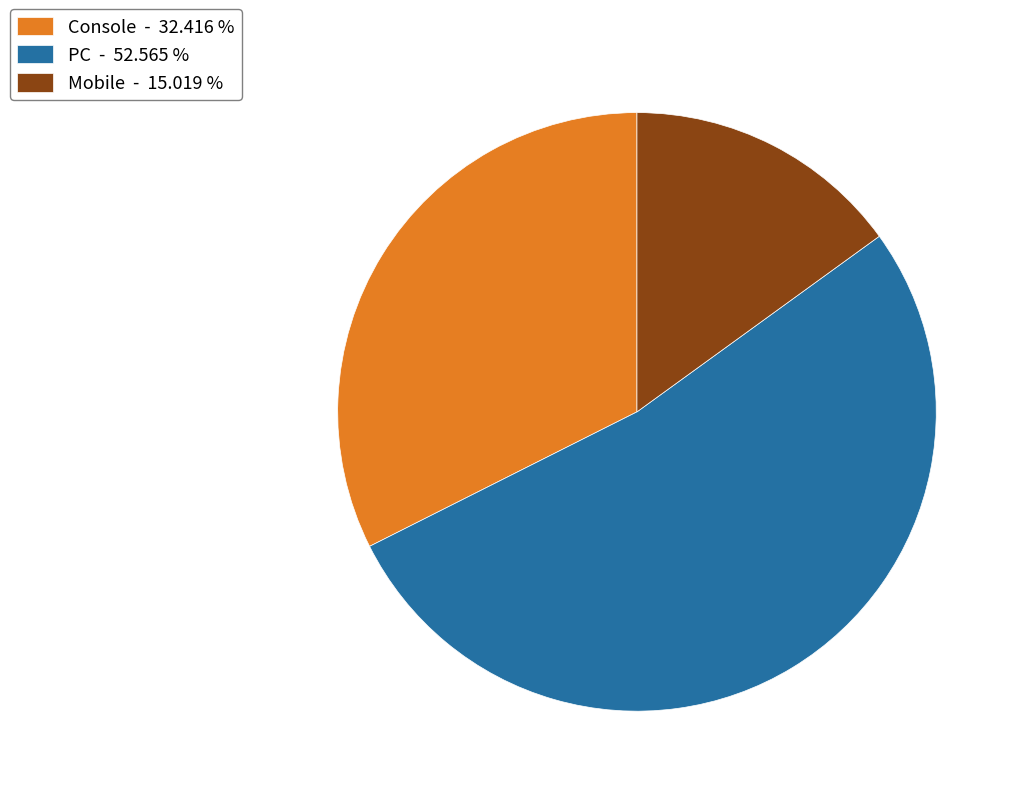

Do Mobile - 15.019 % and Console - 32.416 % together represent more than half of the pie?

No